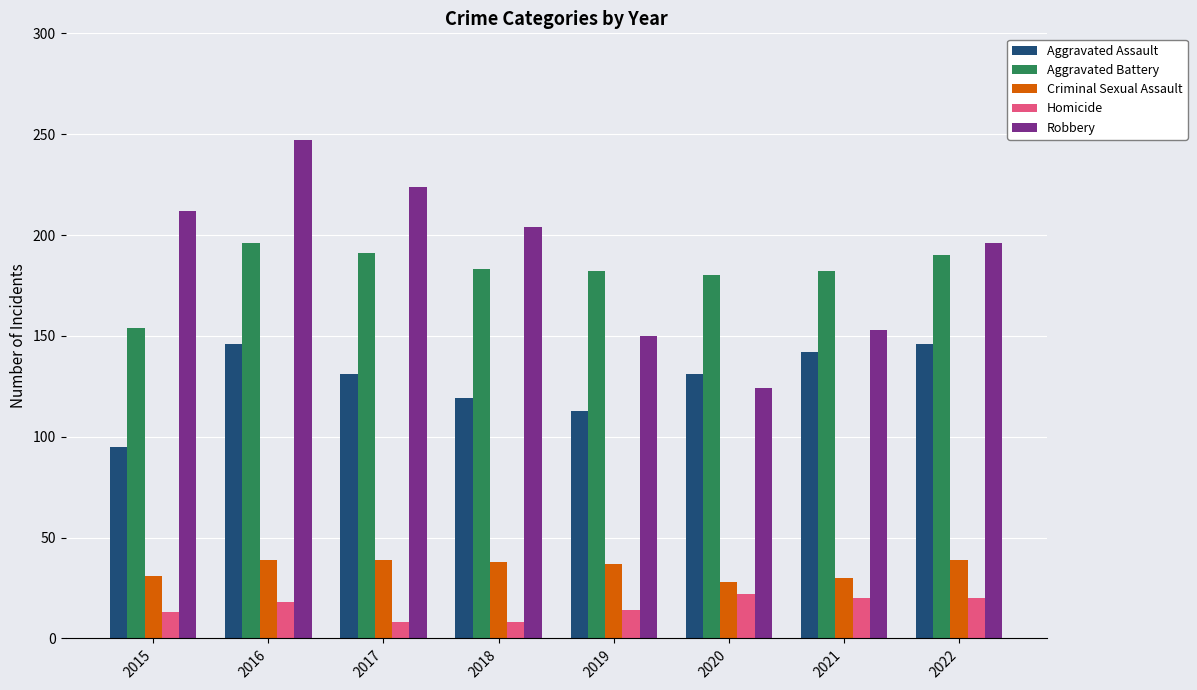

Count the number of data series in this chart.

5